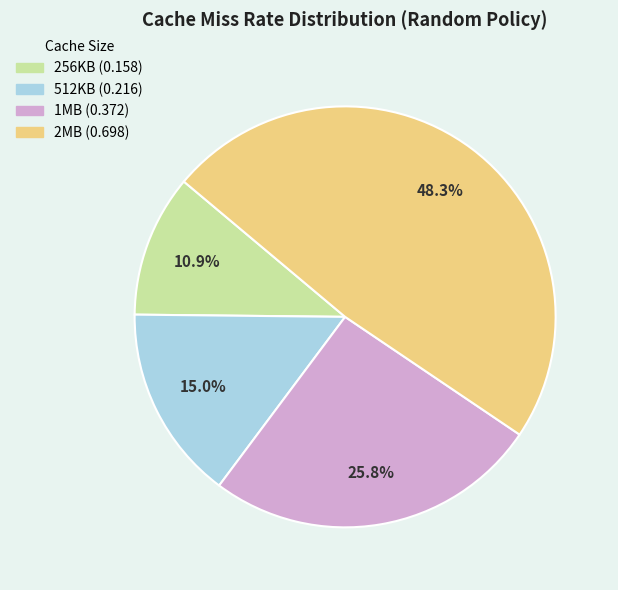

Which slice is the largest?

2MB